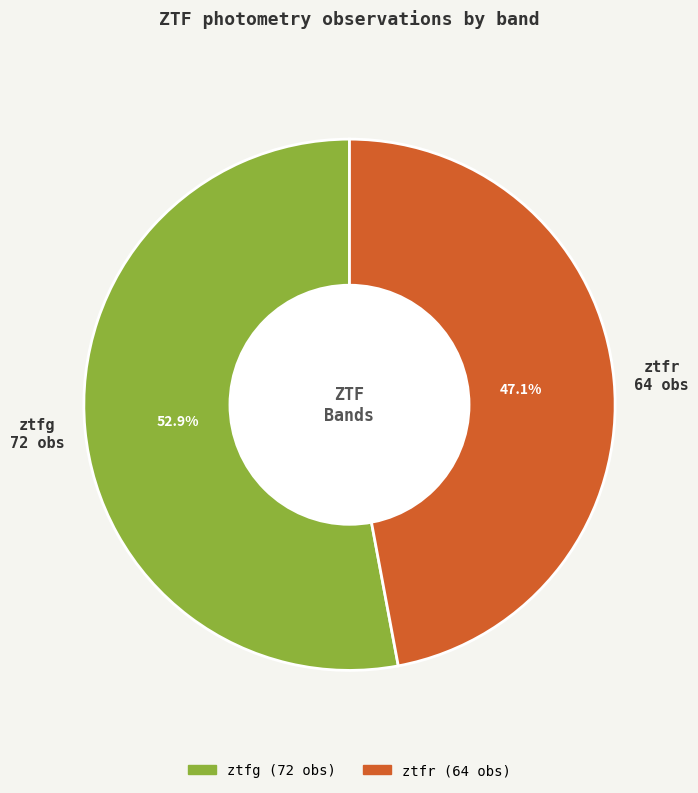

What is the ratio of the value at ztfr to the value at ztfg?

0.9